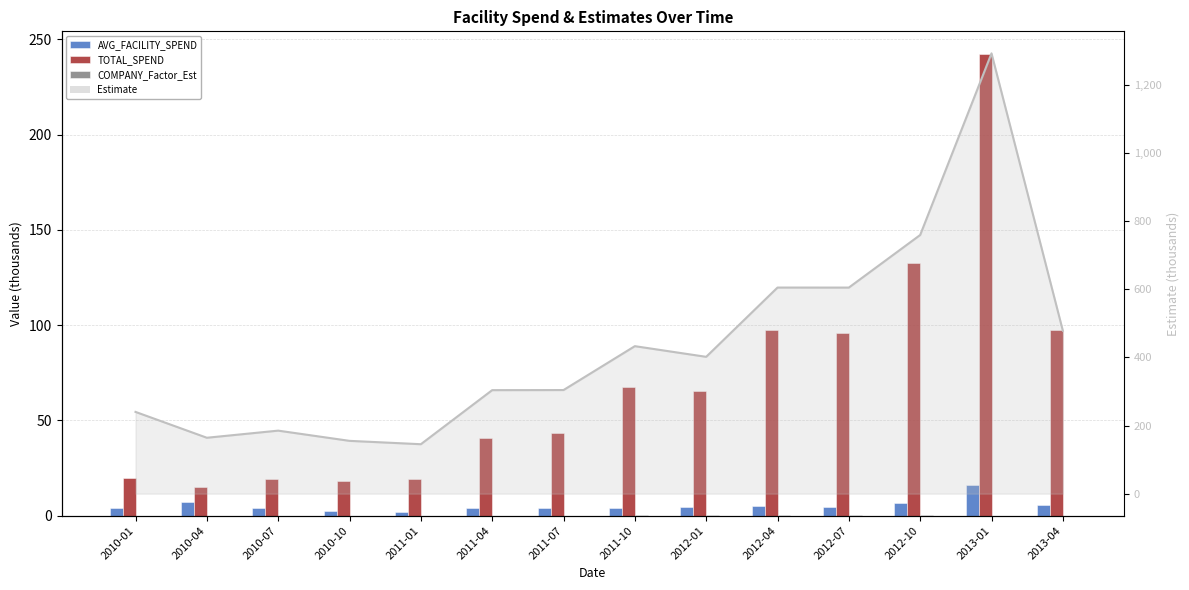

Between 2011-10 and 2012-10, which is larger?

2012-10